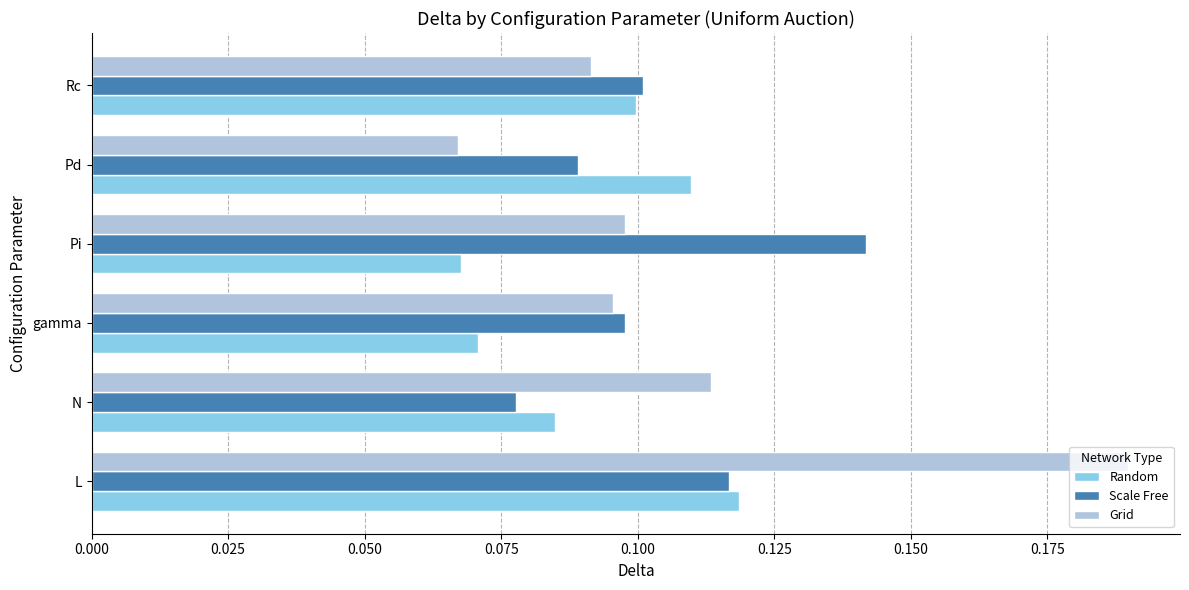

Rank the series by their maximum value, from lowest to highest.

Random, Scale Free, Grid